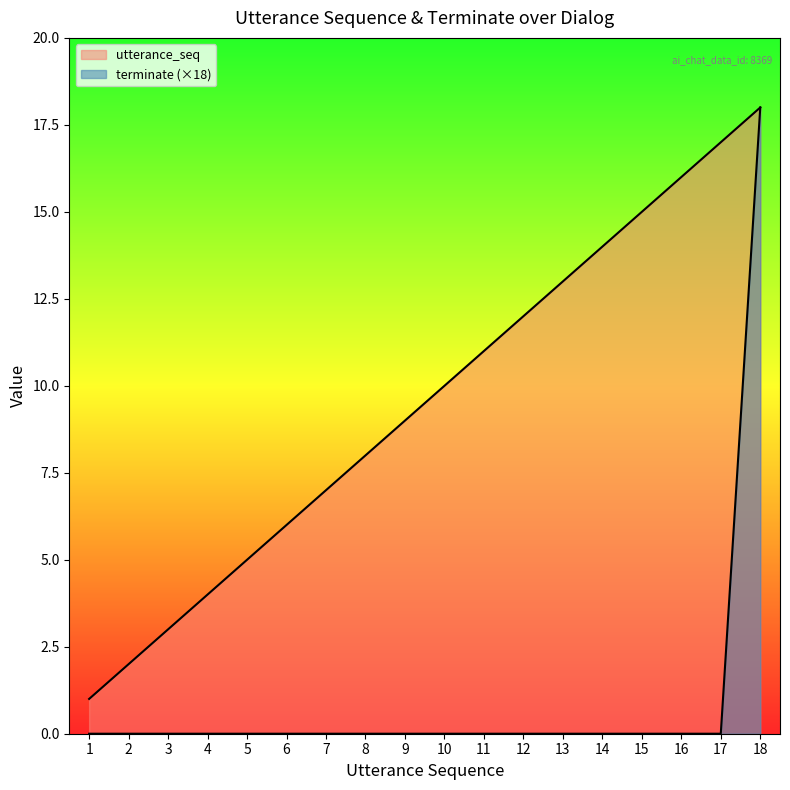

At which category is the sum across all series the highest?

18